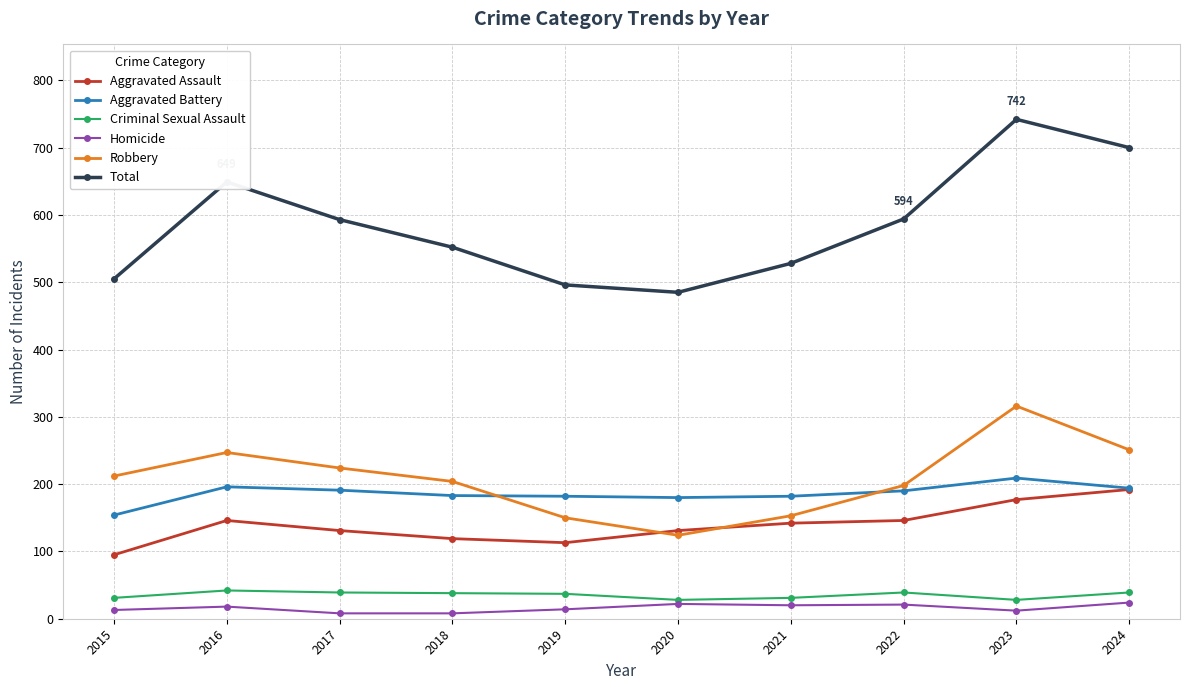

What is the value of the Total point at the 8th from the left?

594